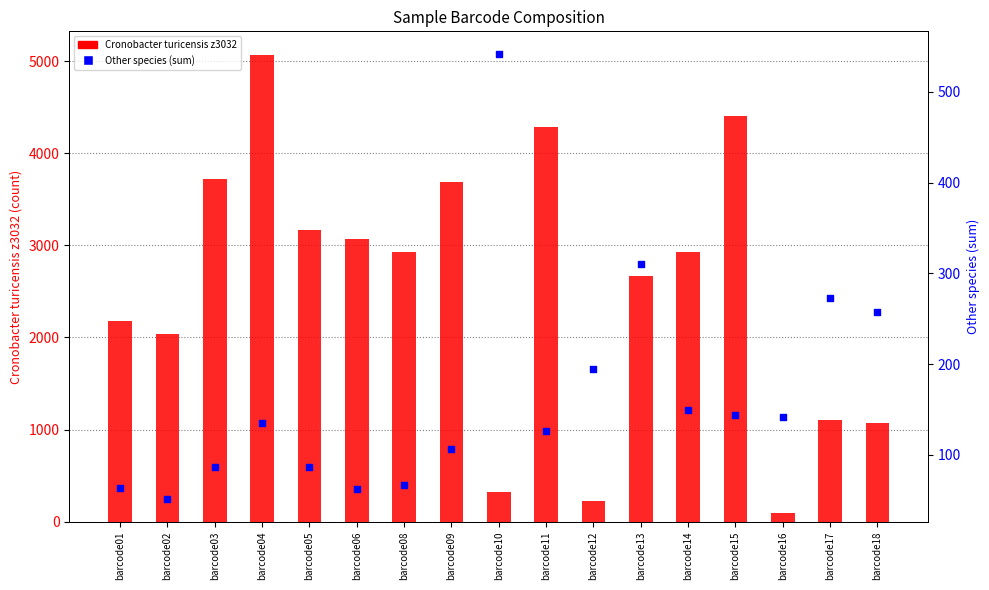

Which series contains the lowest Y value?

Other species (sum)